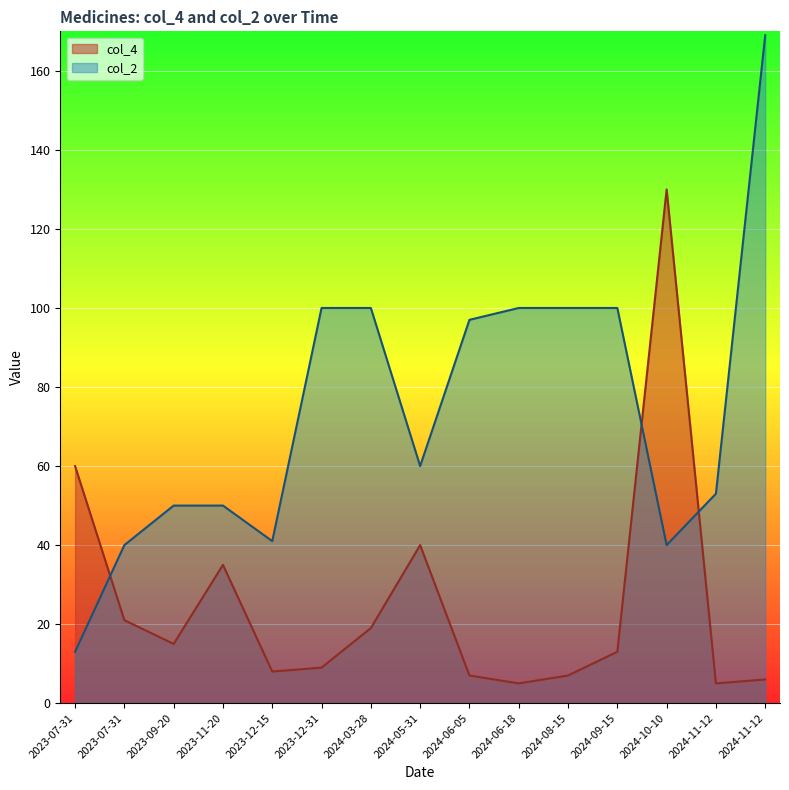

What is the average value of the col_2 series?

74